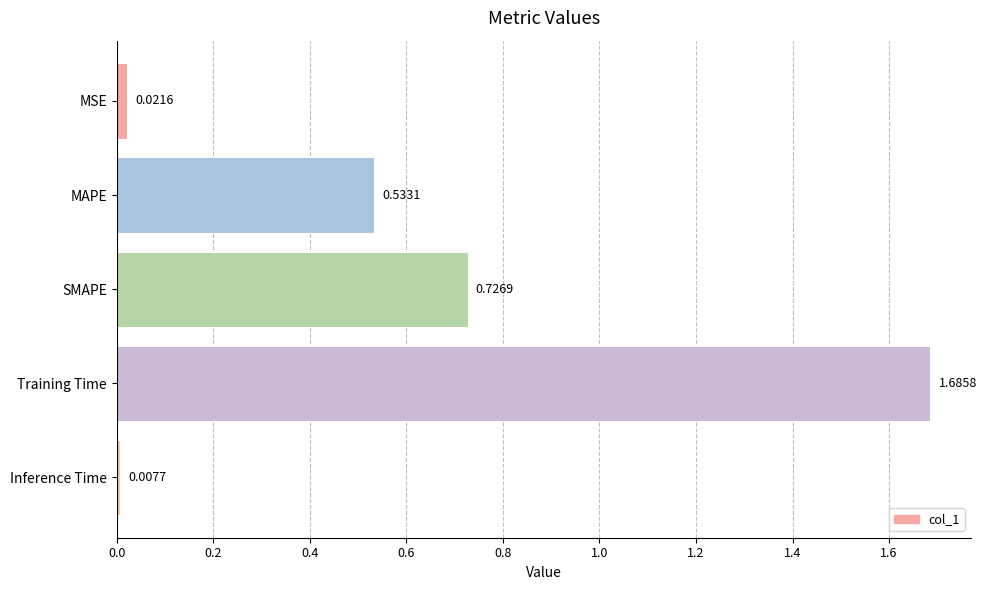

At which label is the value closest to 0?

Inference Time